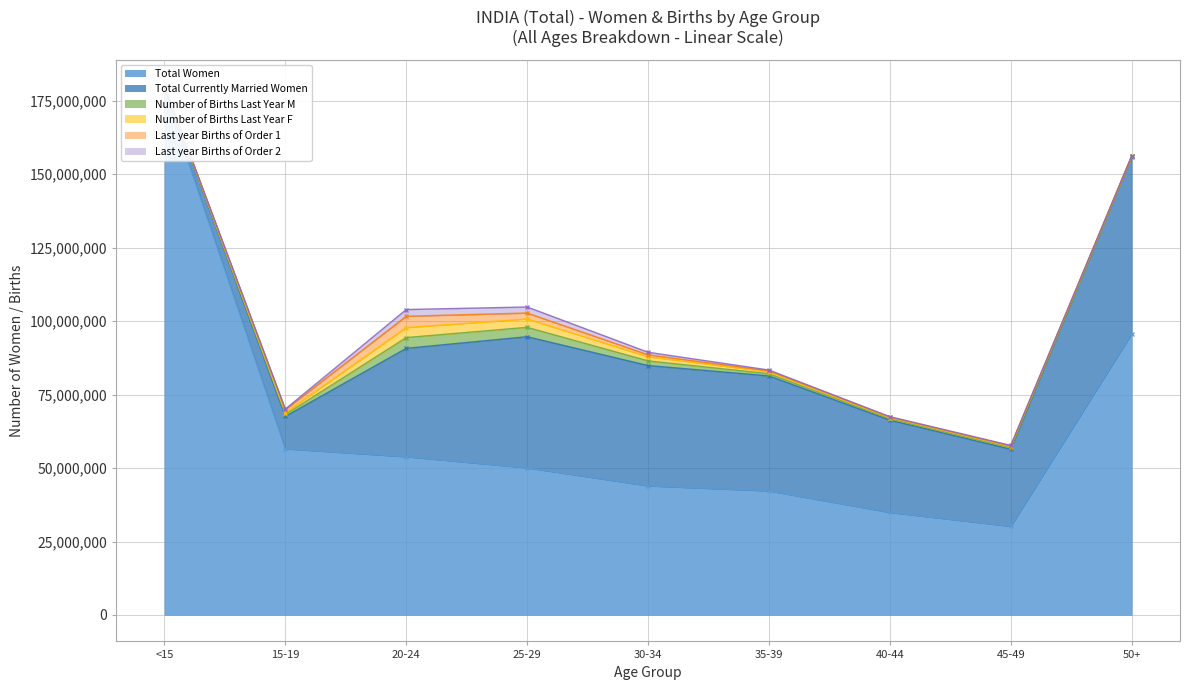

What is the total value across all series at 20-24?

103924334